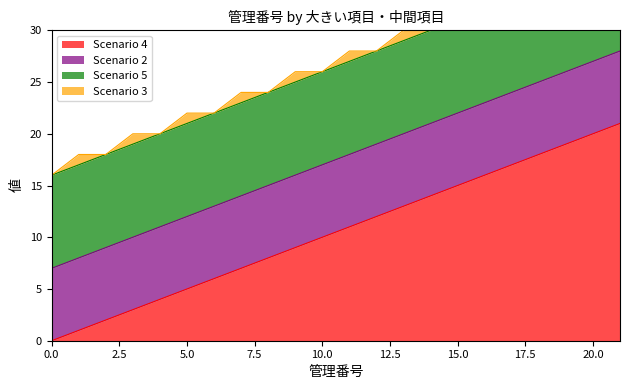

How many lines are shown in the chart?

4